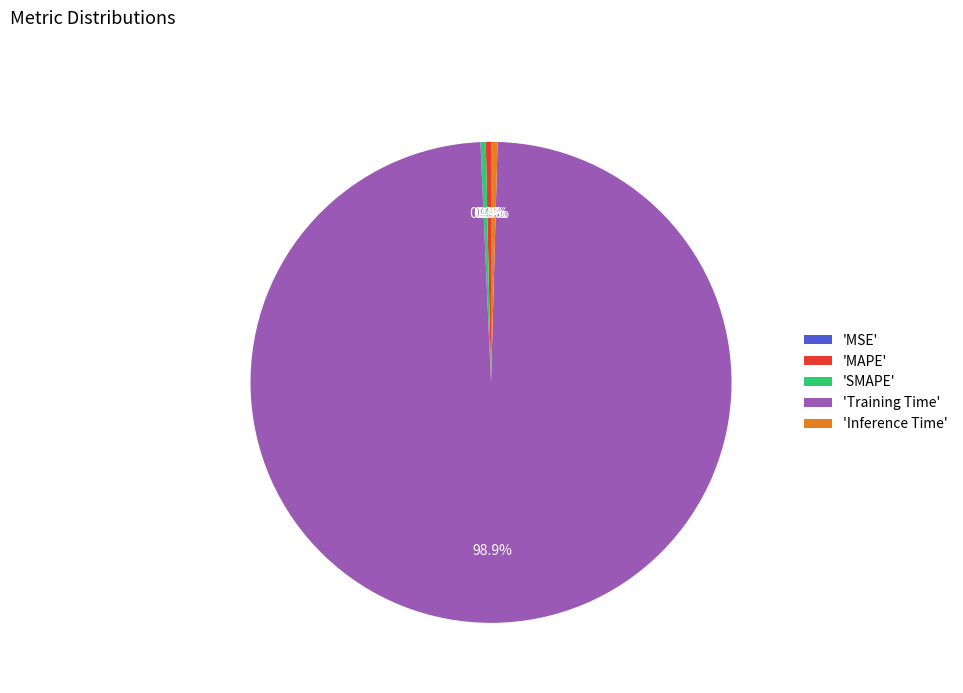

To the nearest percent, what is the average slice percentage?

20%